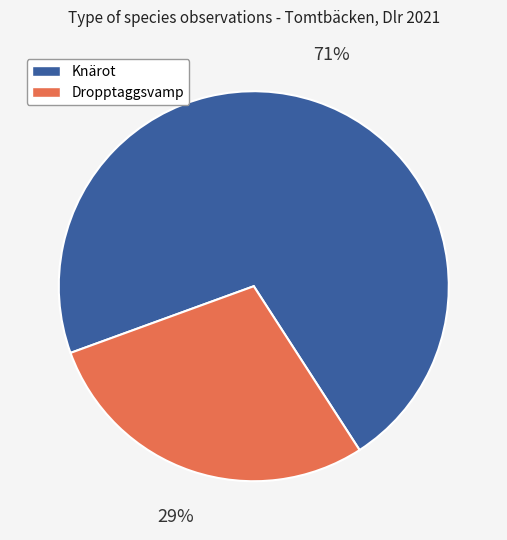

To the nearest percent, what percentage of the pie is Knärot?

71%